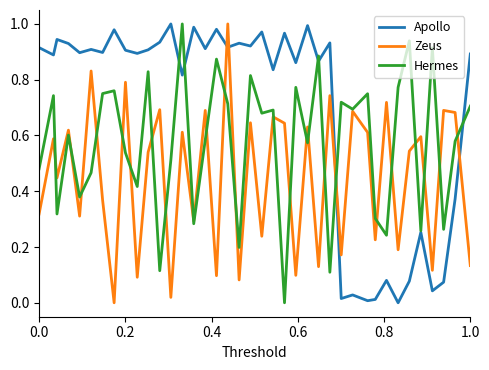

List the series in order of their overall mean, highest first.

Apollo, Hermes, Zeus